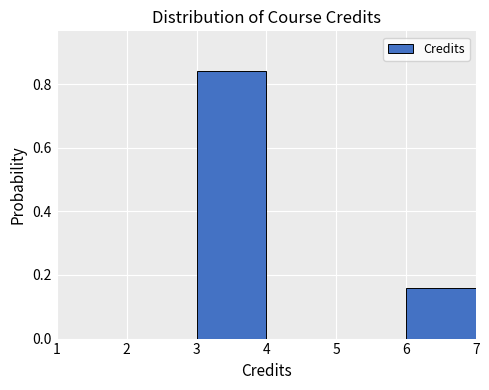

Over which range of the x-axis is the bar tallest?

3 to 4